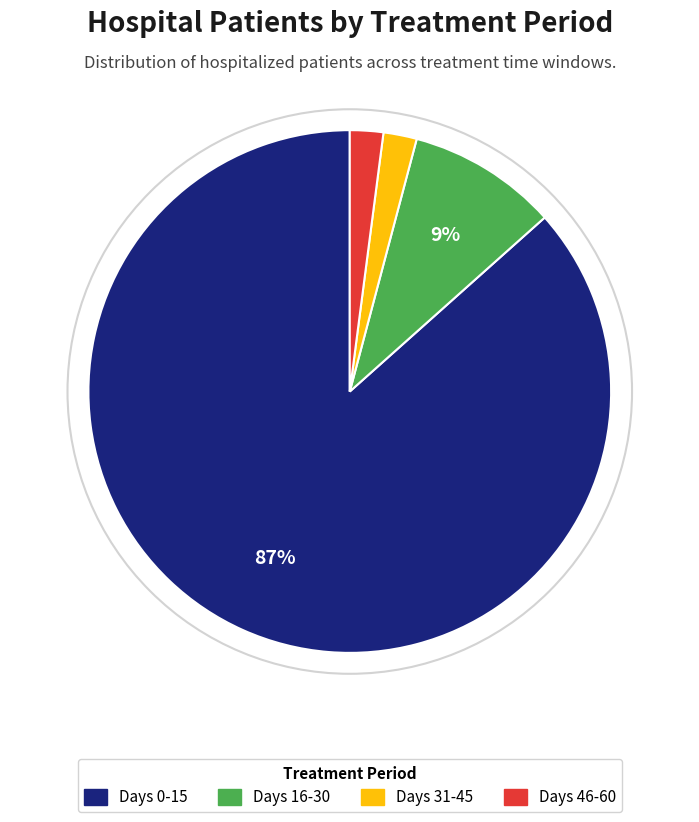

To the nearest percent, what is the average slice percentage?

25%